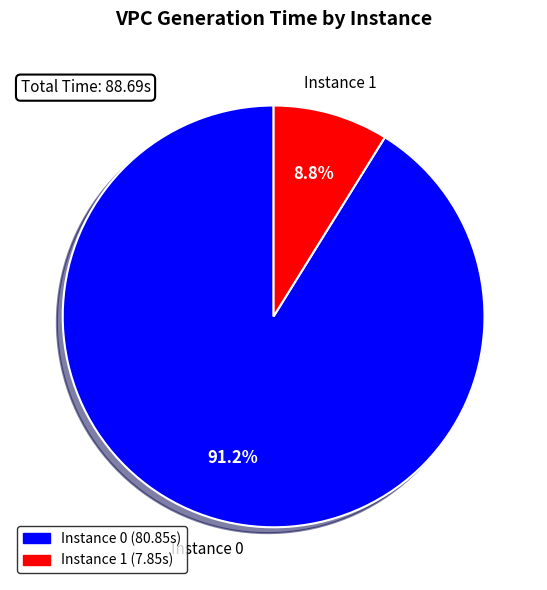

Is there any slice that represents more than half of the pie?

Yes